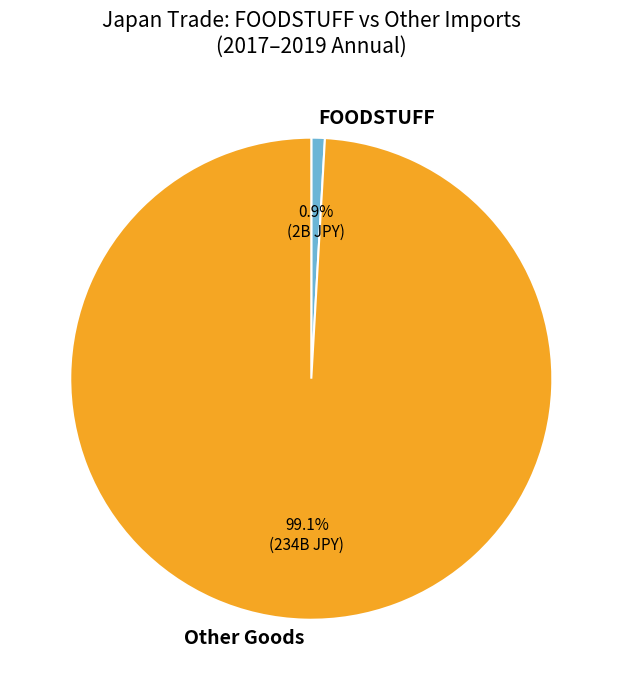

Between Other Goods and FOODSTUFF, which is larger?

Other Goods